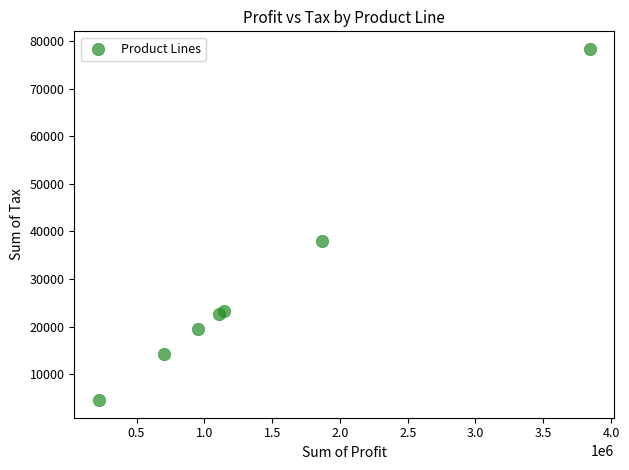

What Y value in the scatter plot is closest to 41458?

38063.0